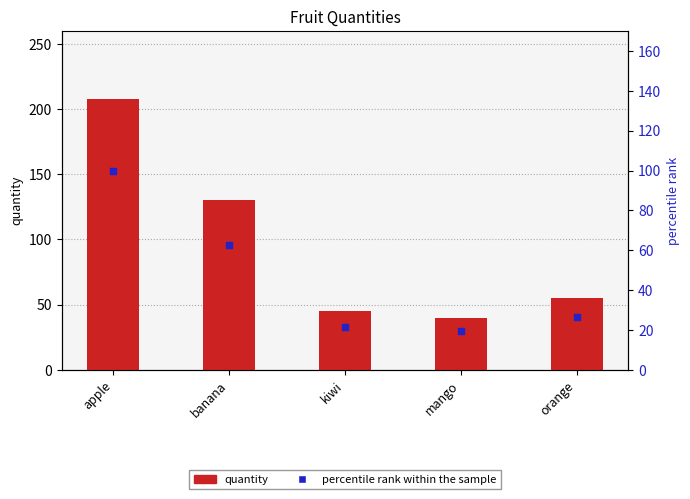

At how many categories does at least one series exceed 83?

2